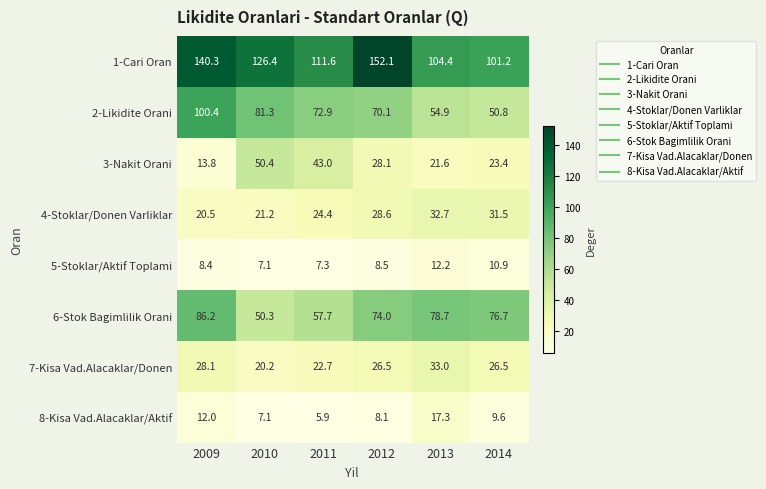

Which series has the widest spread of values?

1-Cari Oran